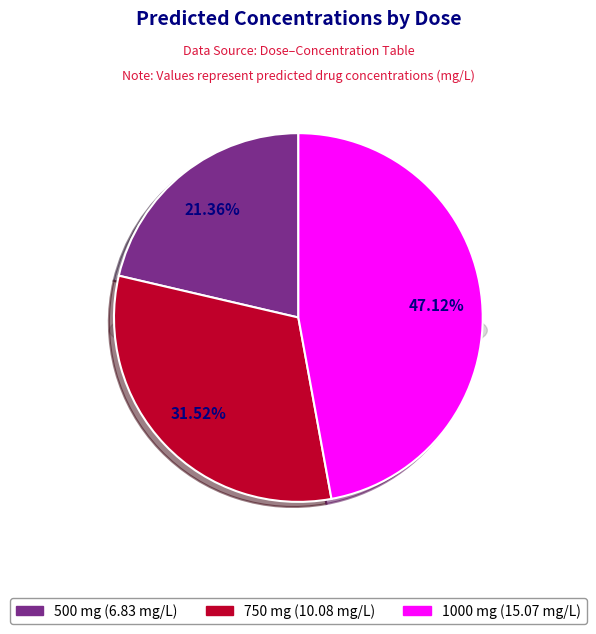

How many segments does this pie chart have?

3